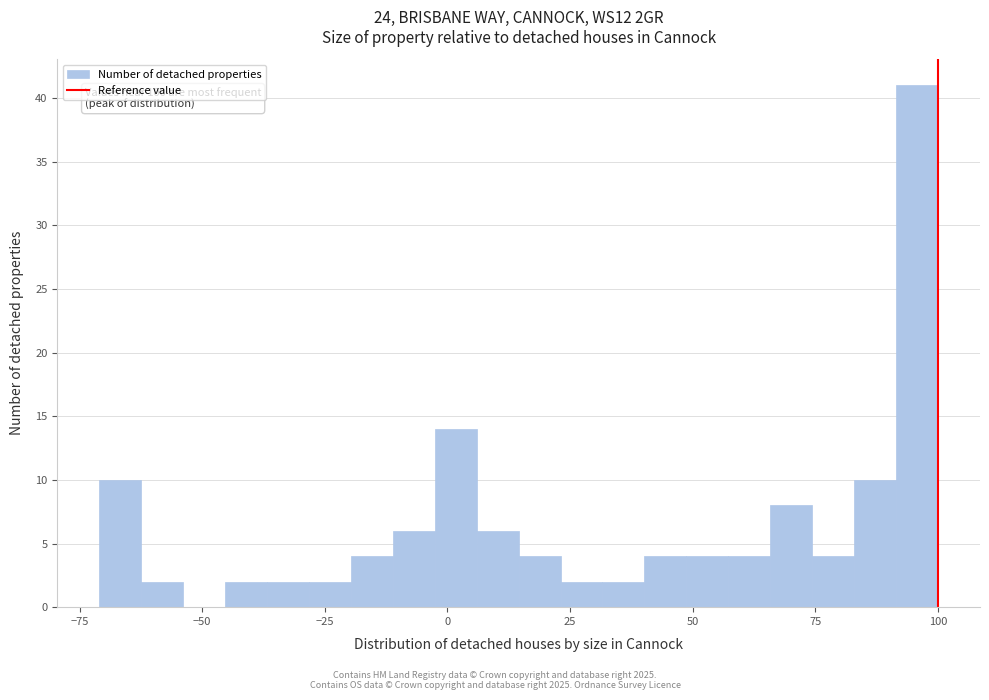

Around what value on the x-axis is the tallest bar? Give the approximate position of its centre, as read against the axis.

95